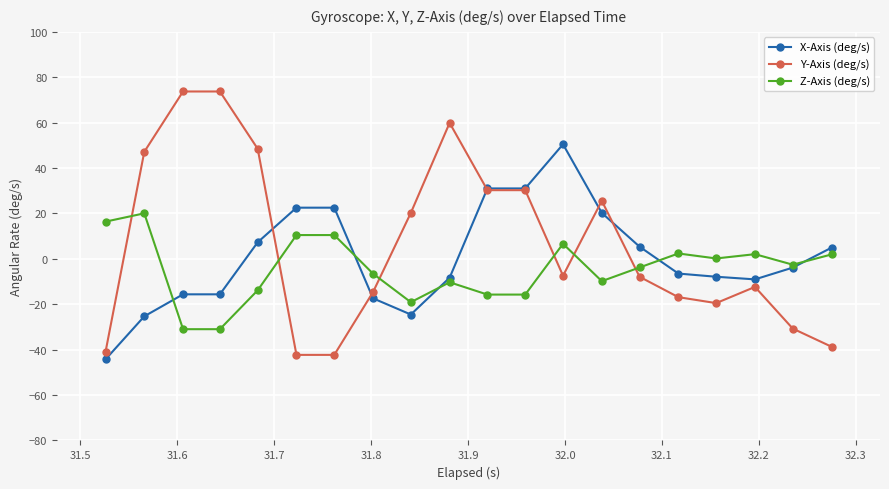

Which series has the largest range (max minus min)?

Y-Axis (deg/s)